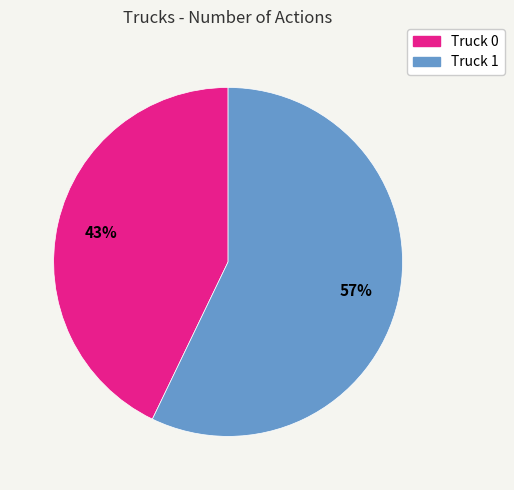

To the nearest percent, what is the difference between the Truck 1 and Truck 0 slice percentages?

14%